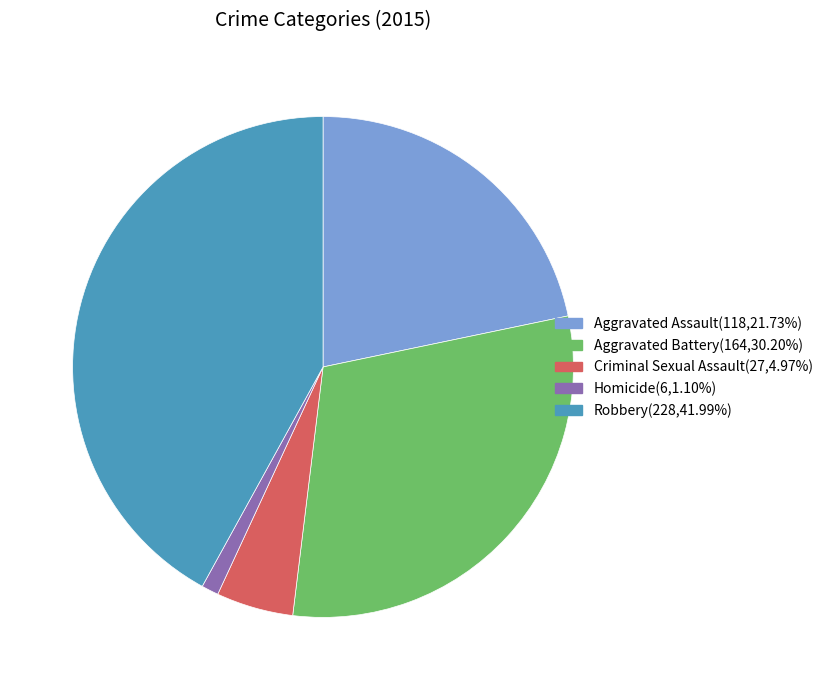

Rank the categories by value from lowest to highest.

Homicide, Criminal Sexual Assault, Aggravated Assault, Aggravated Battery, Robbery